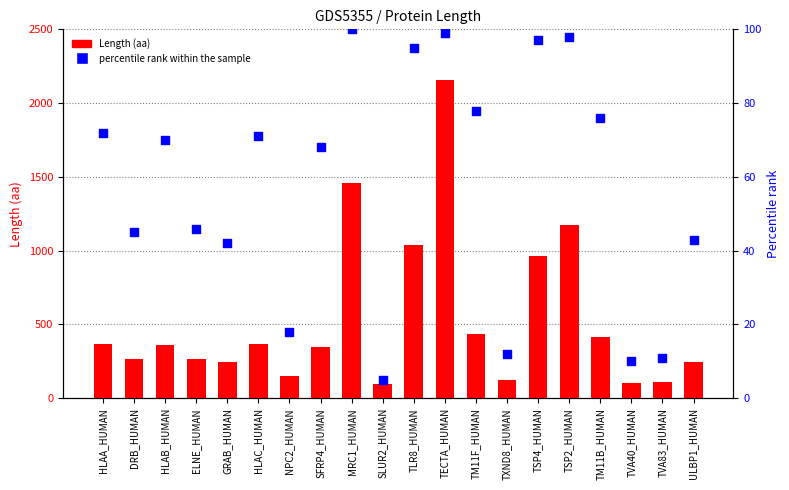

Which series has the largest Y range (max minus min)?

Length (aa)